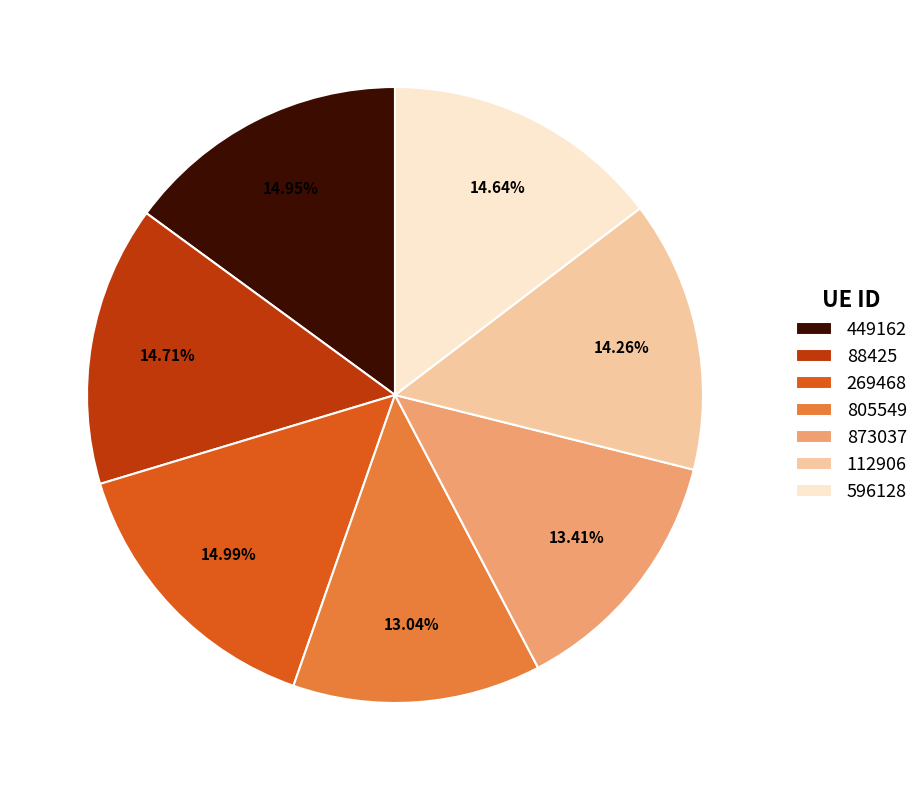

Is it true that 805549 is 23% of the pie?

False